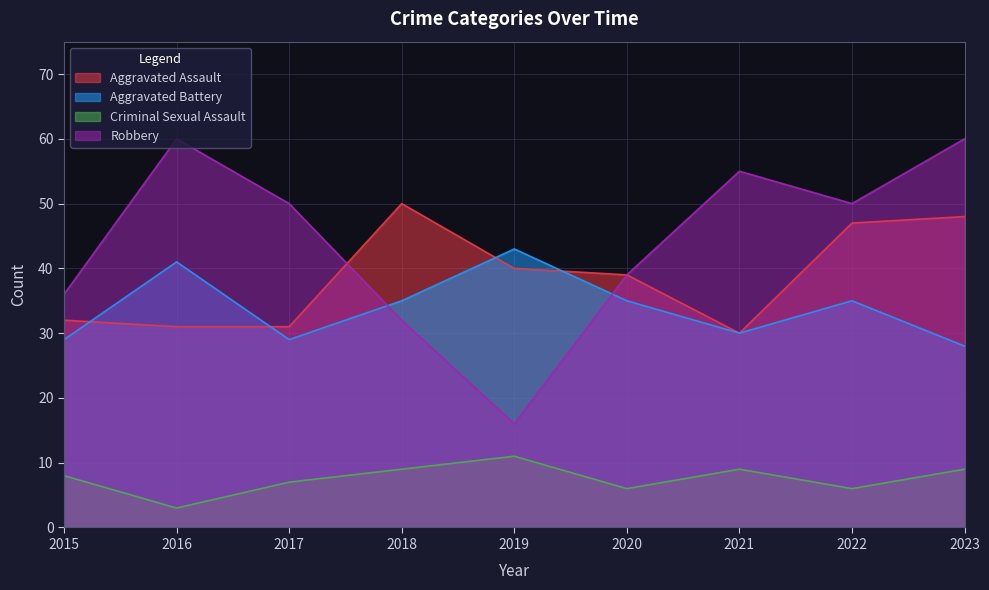

Between 2016 and 2017, which series saw the biggest shift?

Aggravated Battery